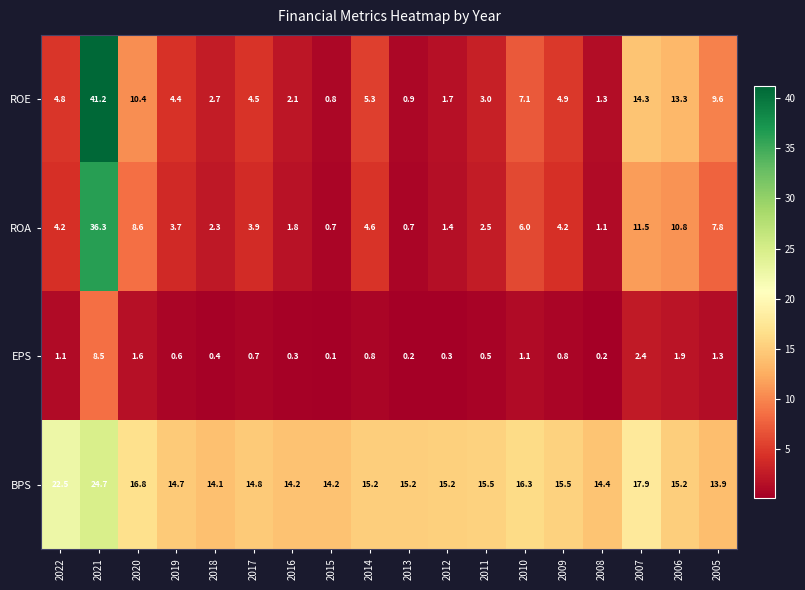

True or false: ROA has a value of 8.6 at 2020.

True